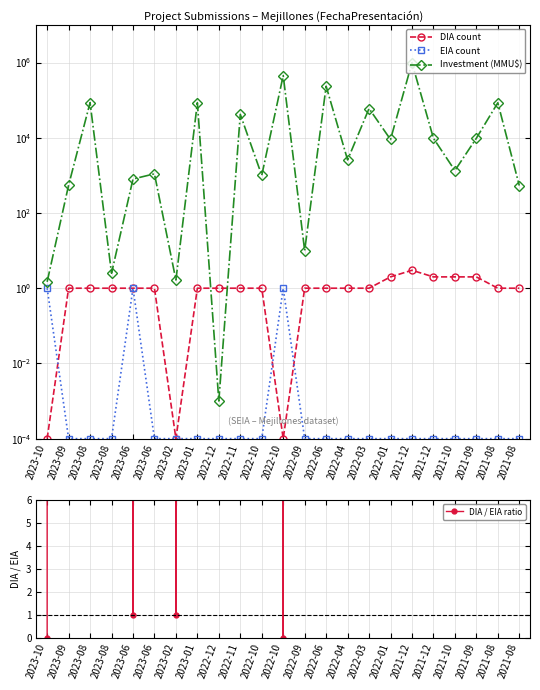

What is the sum of the DIA / EIA ratio values at 2022-04 and 2023-10?

10000.0